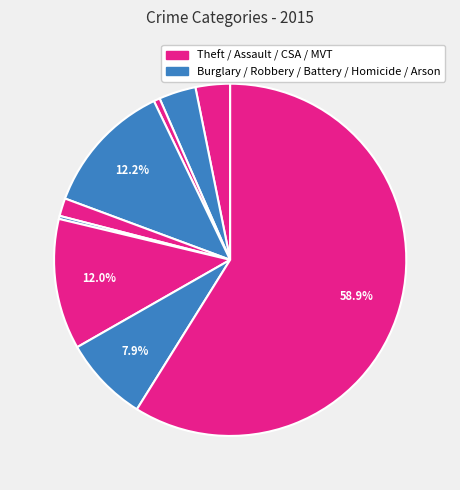

Count the number of slices in the pie.

9